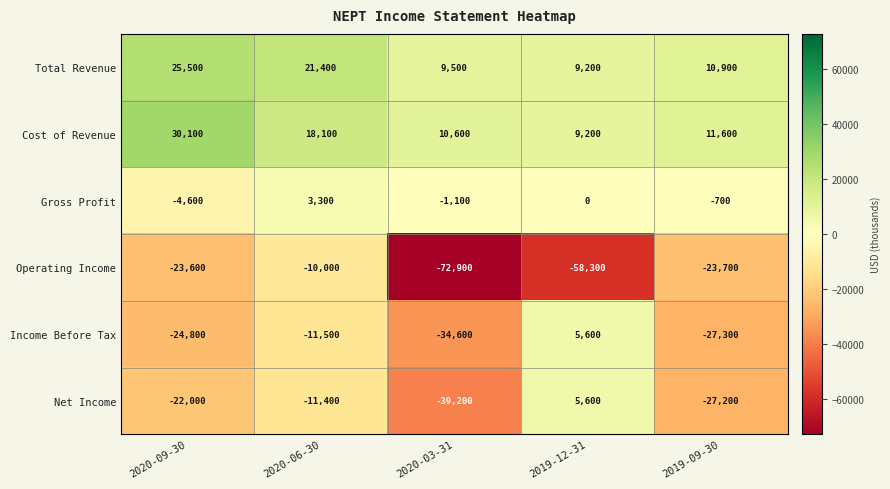

Which label corresponds to the largest value in the chart?

2020-09-30